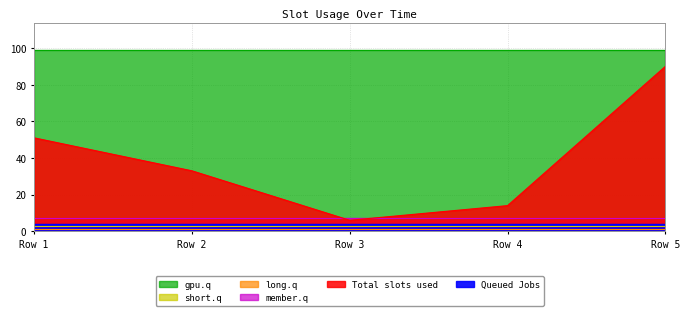

At which category is the sum across all series the highest?

Row 5